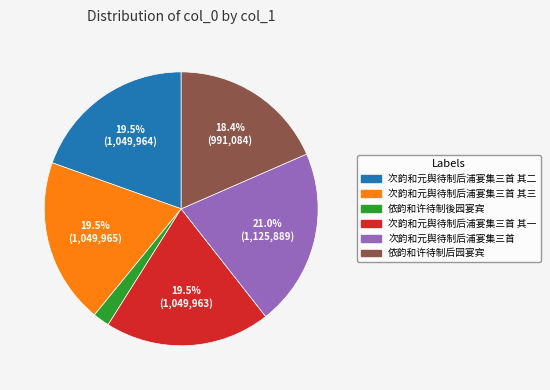

Is there a majority slice in this chart?

No